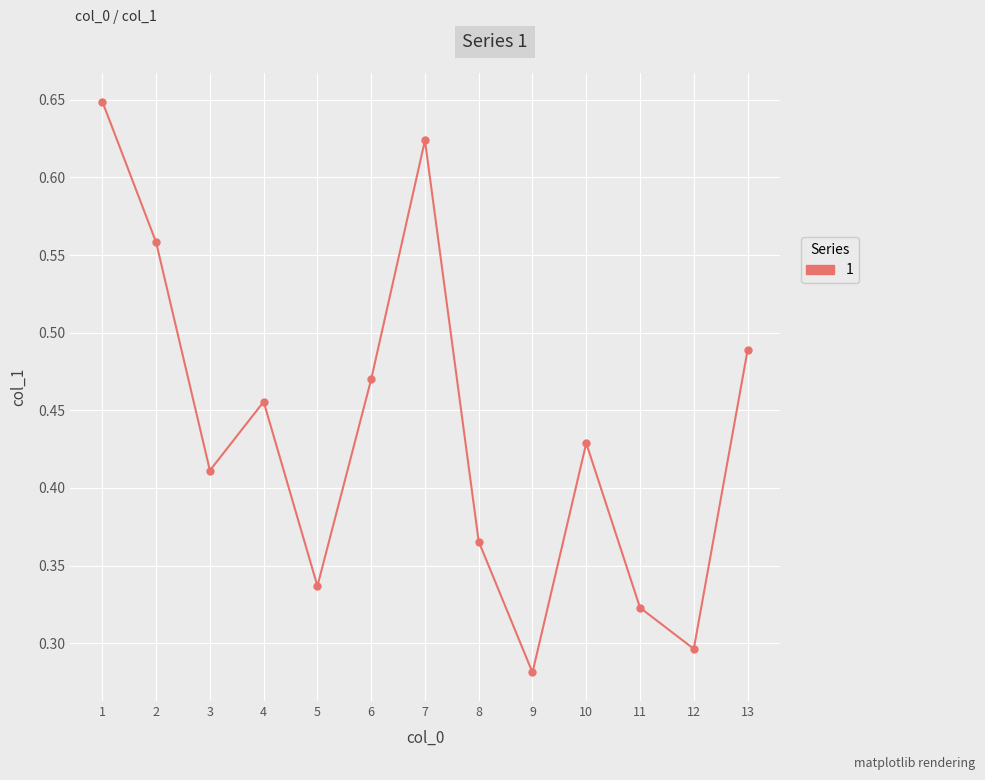

The value at 5 is 0.6. True or false?

False